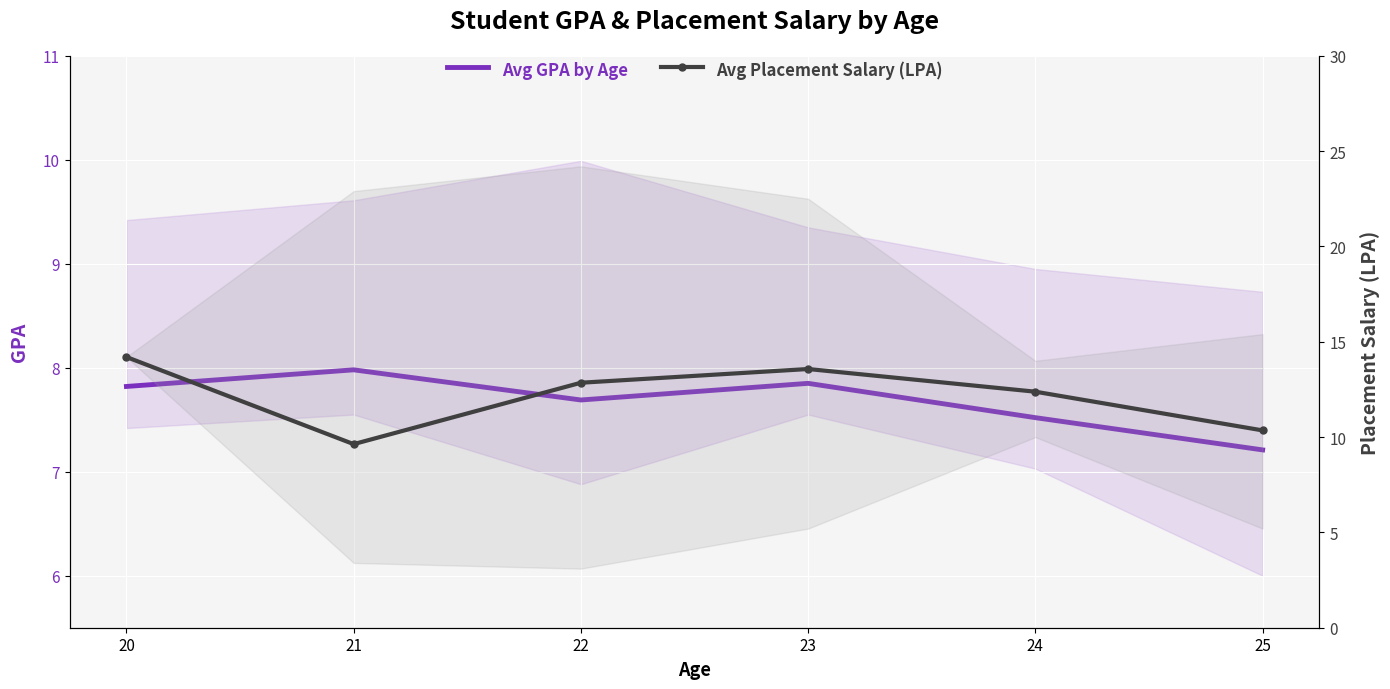

Is it true that Avg Placement Salary (LPA) equals 23.0 at 22?

False